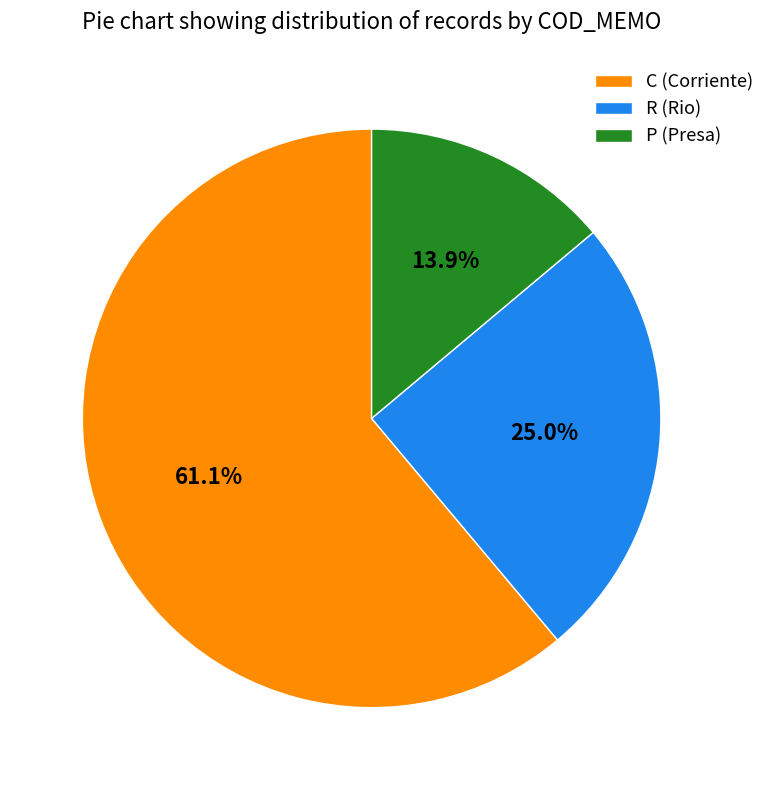

Does P represent more than half of the total?

No